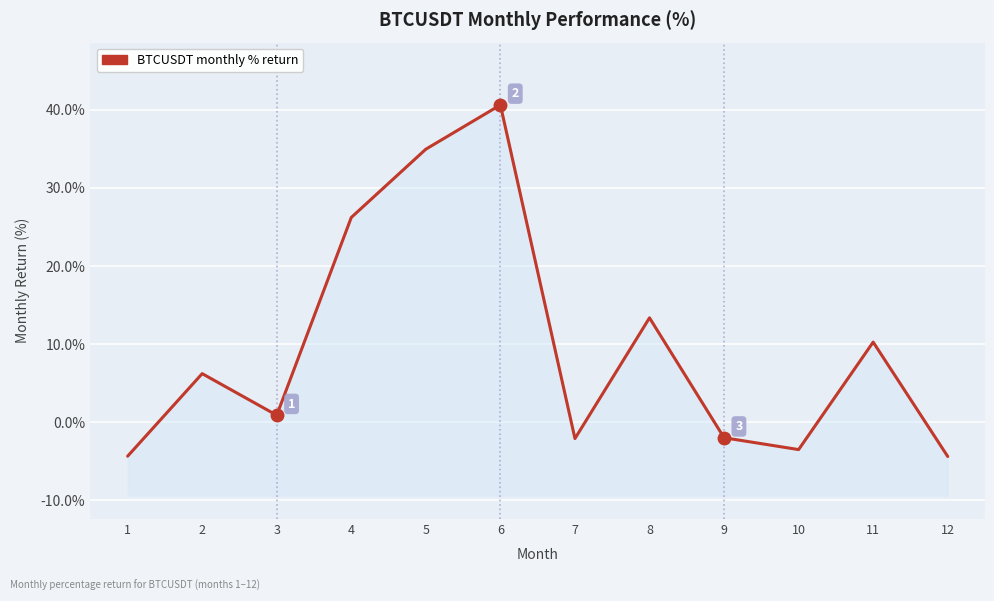

The value at 2 is 8.8. True or false?

False